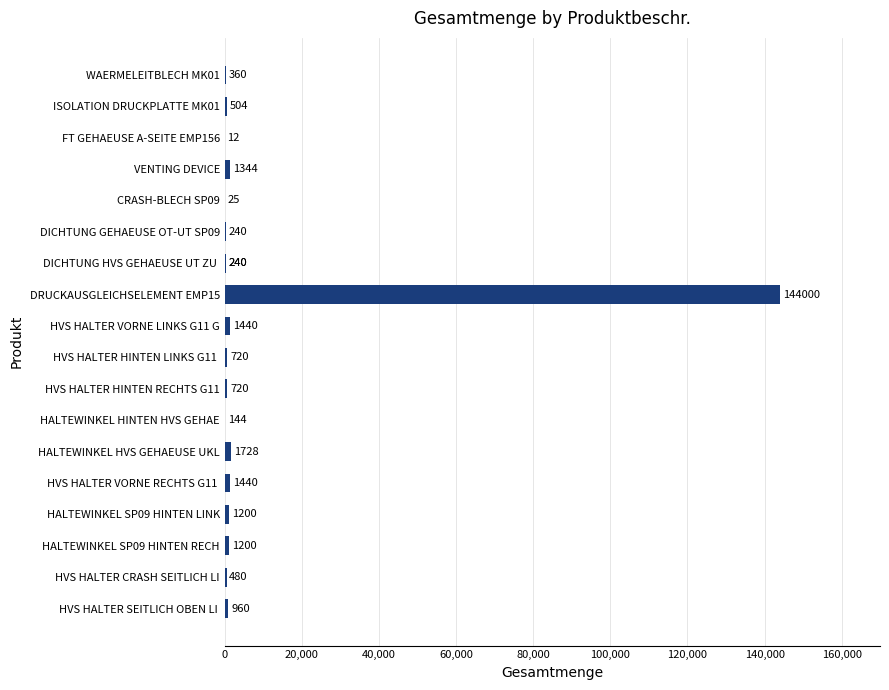

The value at HALTEWINKEL SP09 HINTEN RECH is 1899. True or false?

False